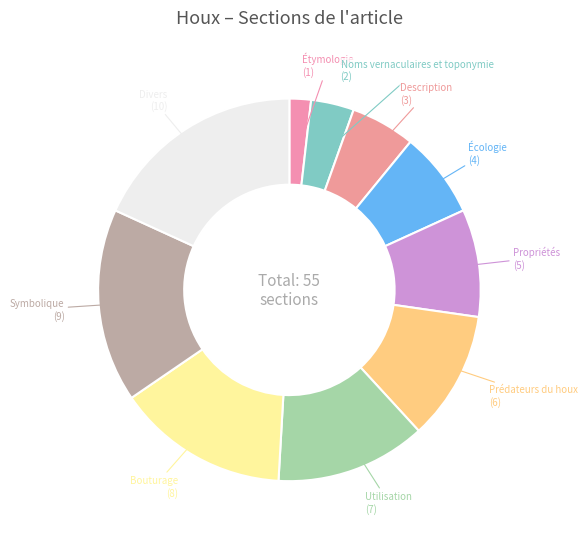

To the nearest percent, what is the difference between the largest and smallest slice percentages?

16%